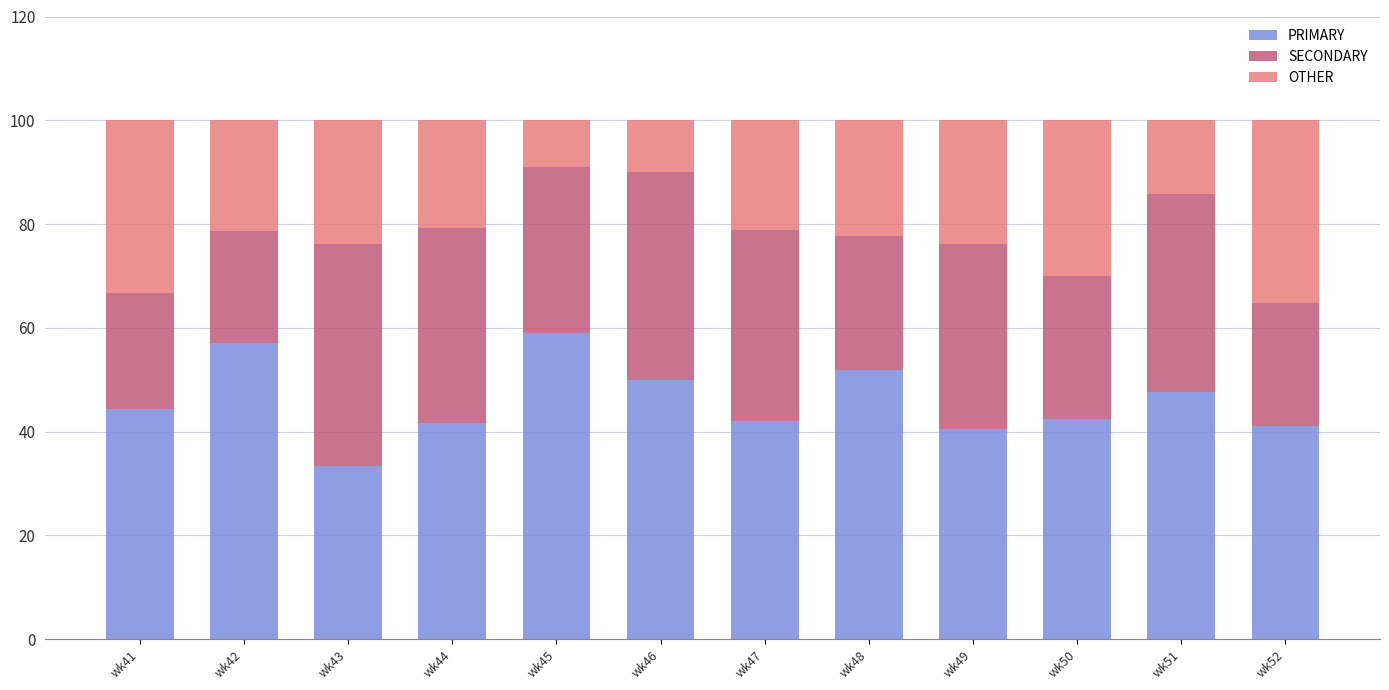

What is the maximum value for PRIMARY?

59.1